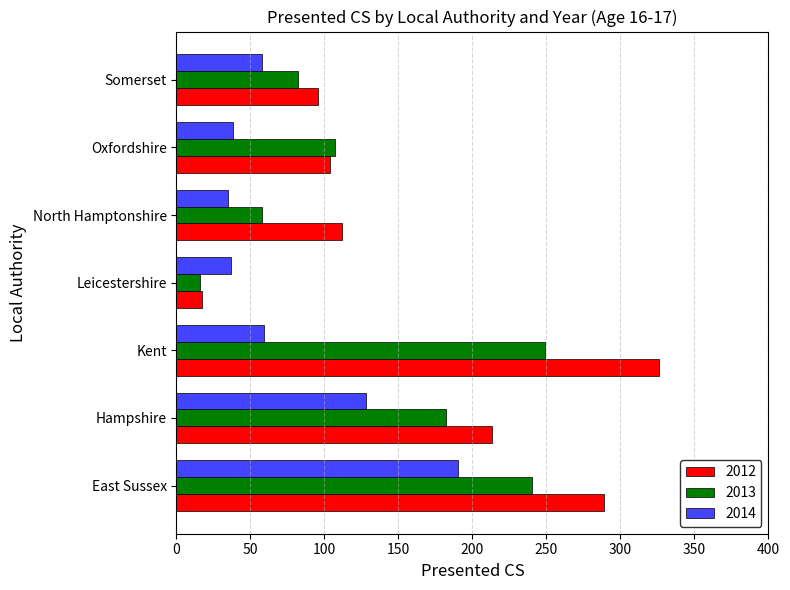

What is the highest value of the 2014 series?

190